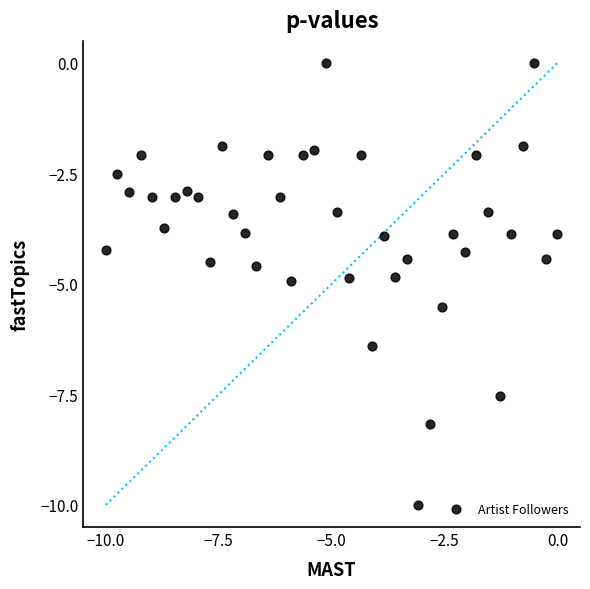

What is the range of Y values (max minus min)?

10.0